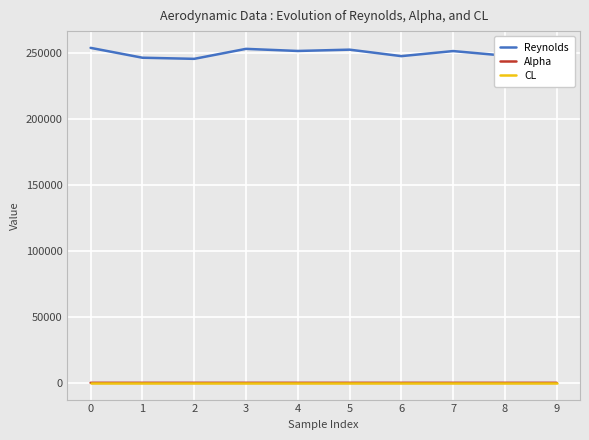

What is the lowest value of the CL series?

0.8